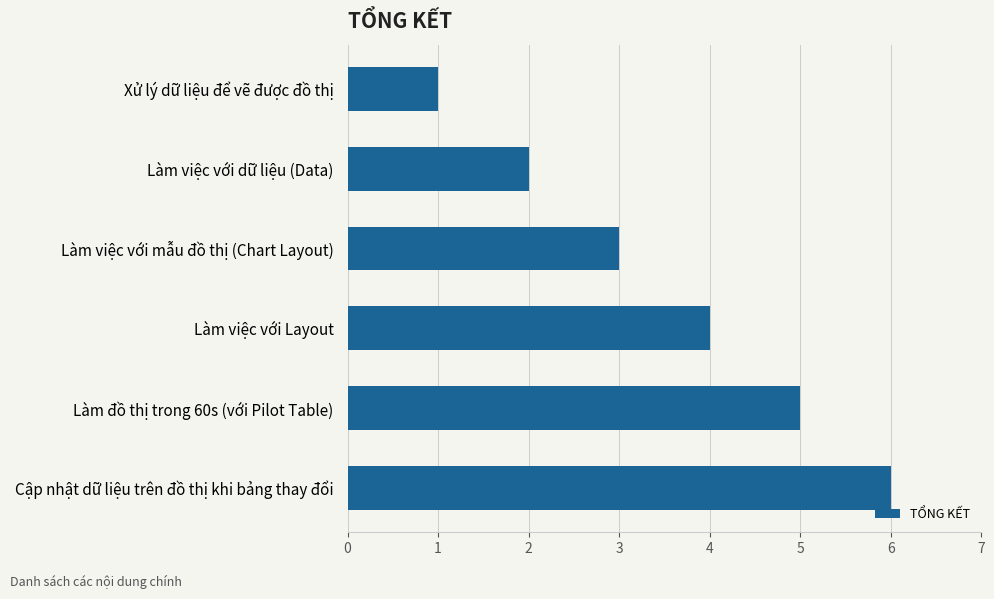

How many values are between 2 and 5?

4